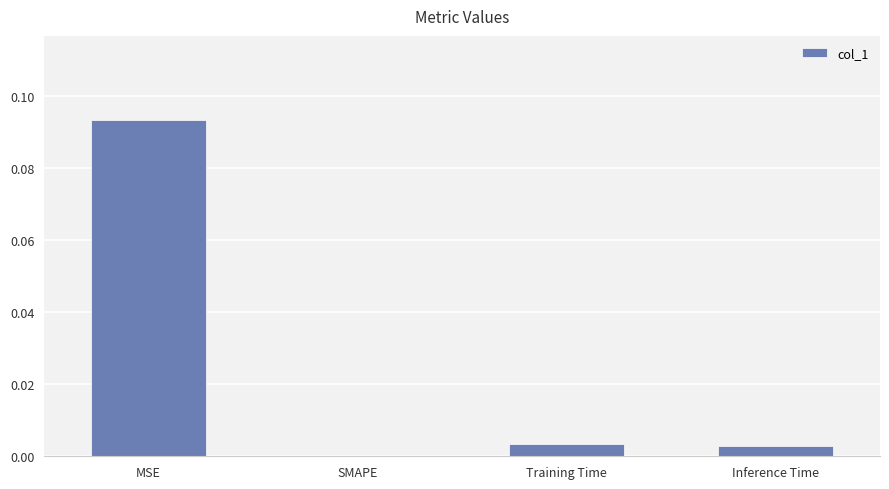

The chart shows a value of 0.0 at Inference Time. True or false?

True